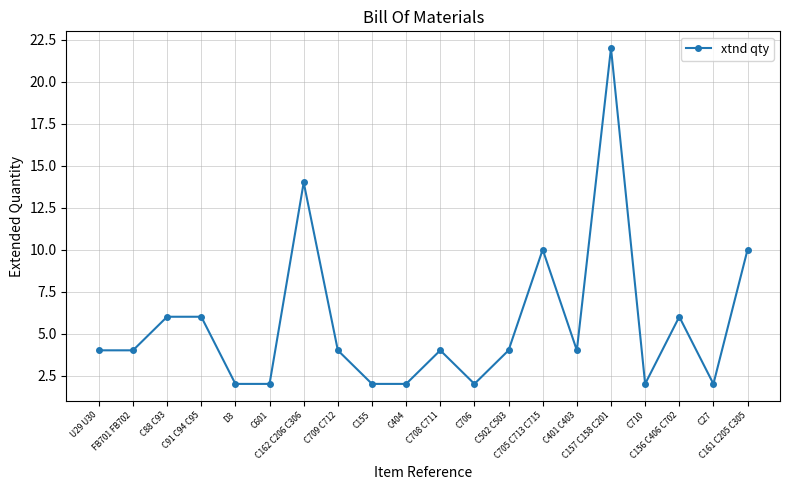

What is the greatest value displayed?

22